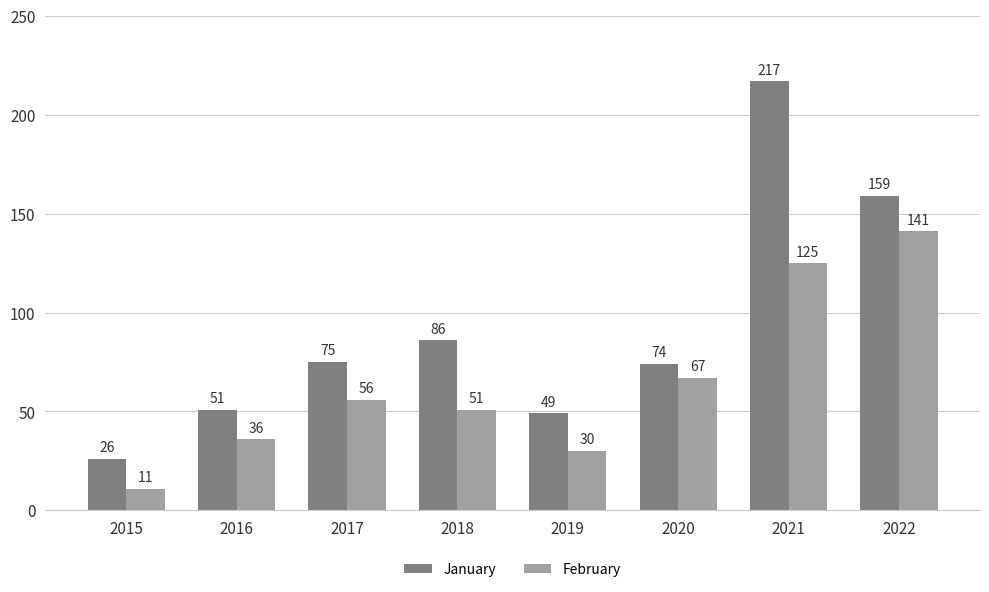

What is the value of the February bar at the 5th from the left?

30